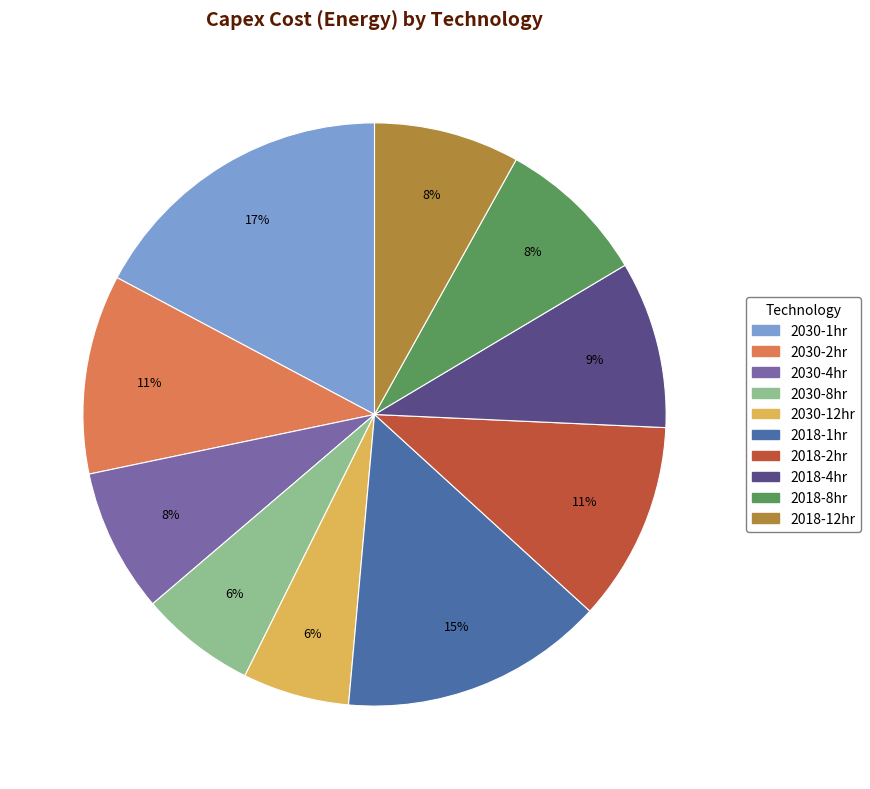

To the nearest percent, what is the average slice percentage?

10%